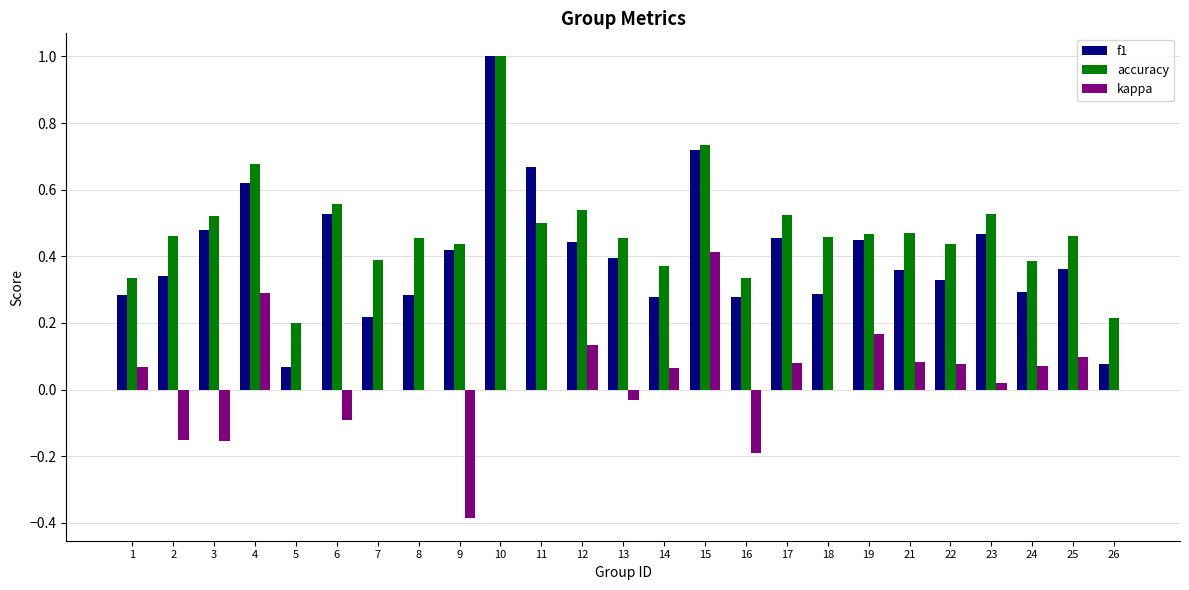

What are all the series names shown in the legend?

f1, accuracy, kappa